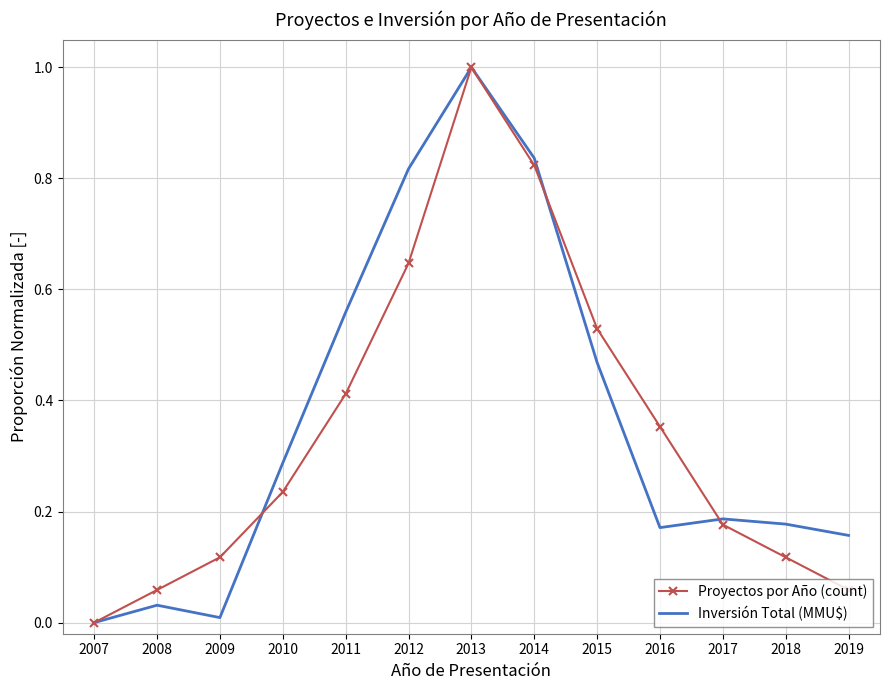

True or false: Proyectos por Año (count) has a value of 0.5 at 2016.

False